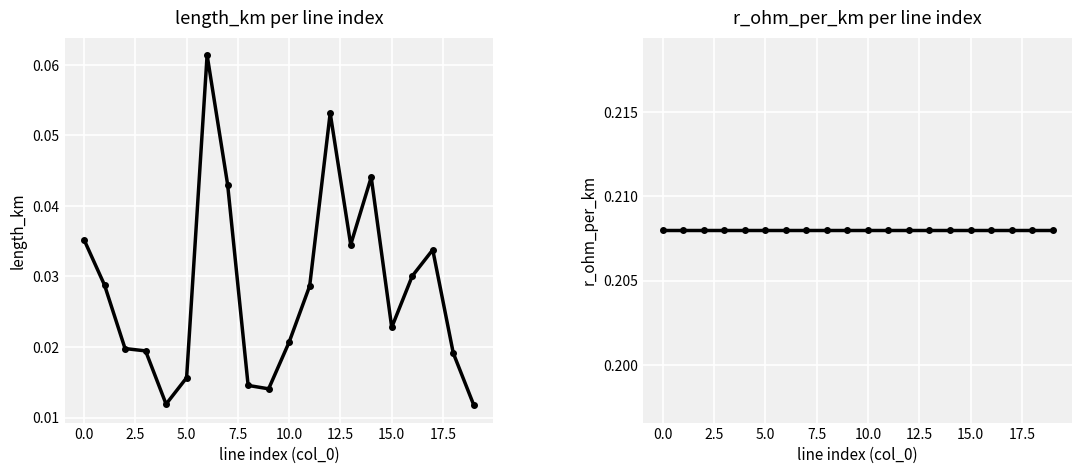

What is the label of the 18th point from the left?

17